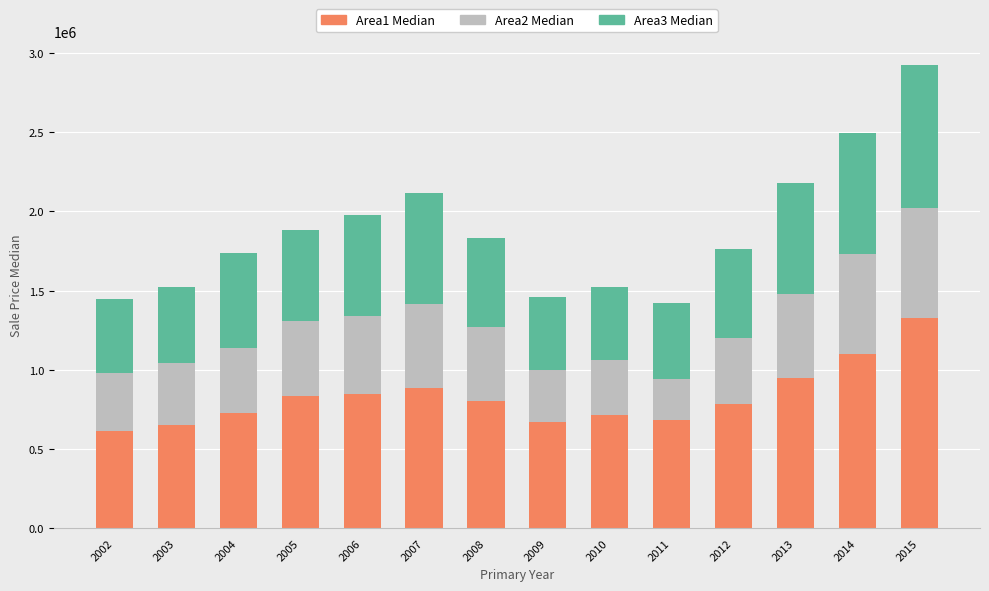

What is the maximum value for Area1 Median?

1325000